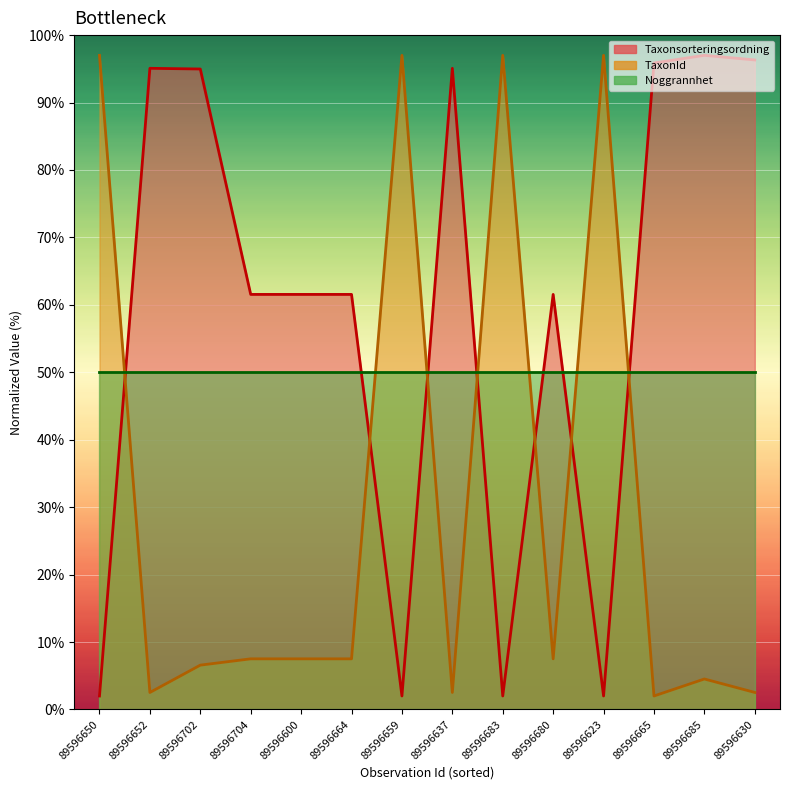

What is the value of the TaxonId point at the 8th from the left?

2.5